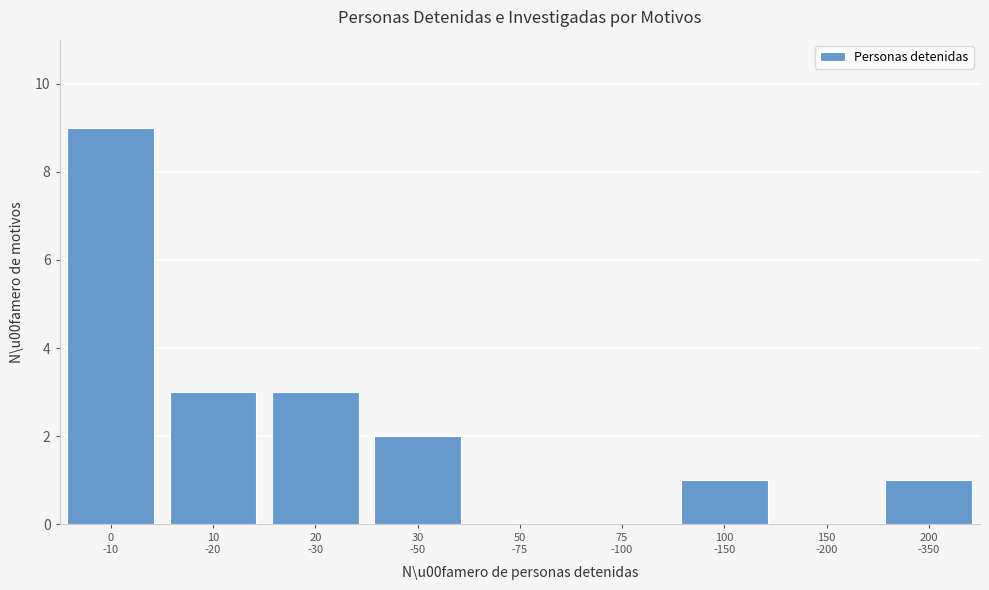

What is the greatest value displayed?

9